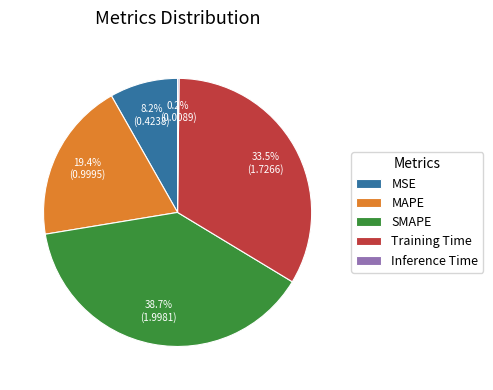

To the nearest percent, what is the combined percentage of SMAPE and MAPE?

58%